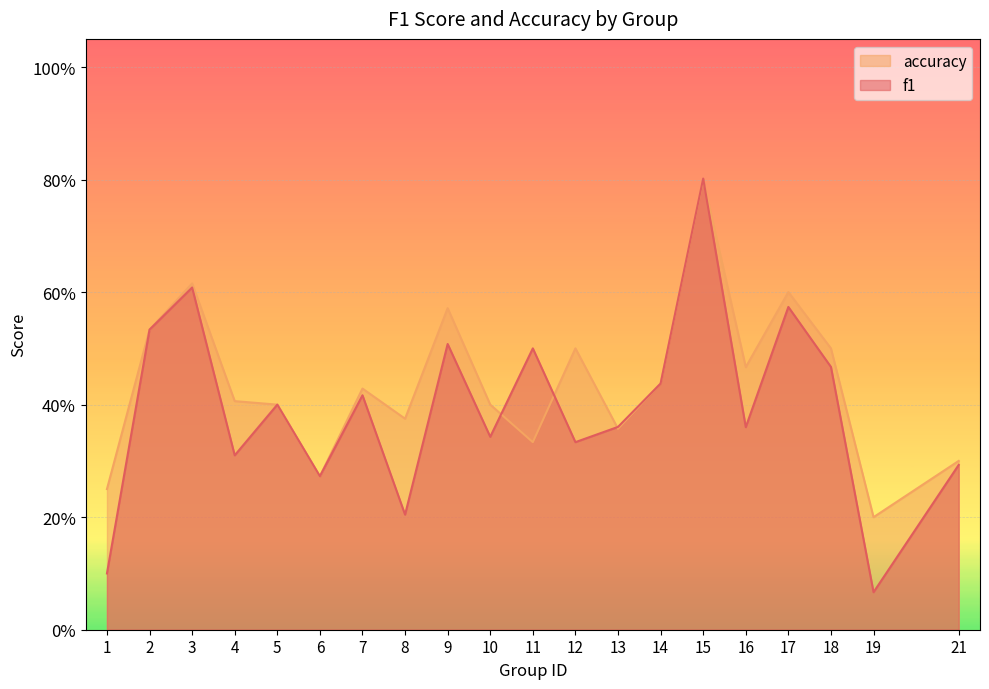

What is the sum of all accuracy values?

8.7